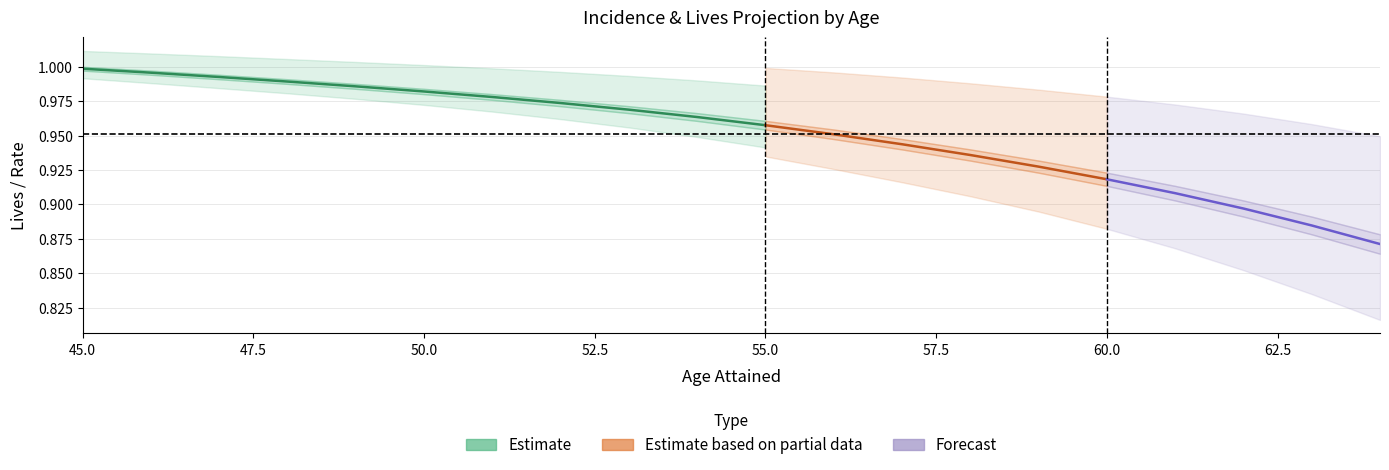

The LIVES_BD series shows 0.5 at 49. True or false?

False